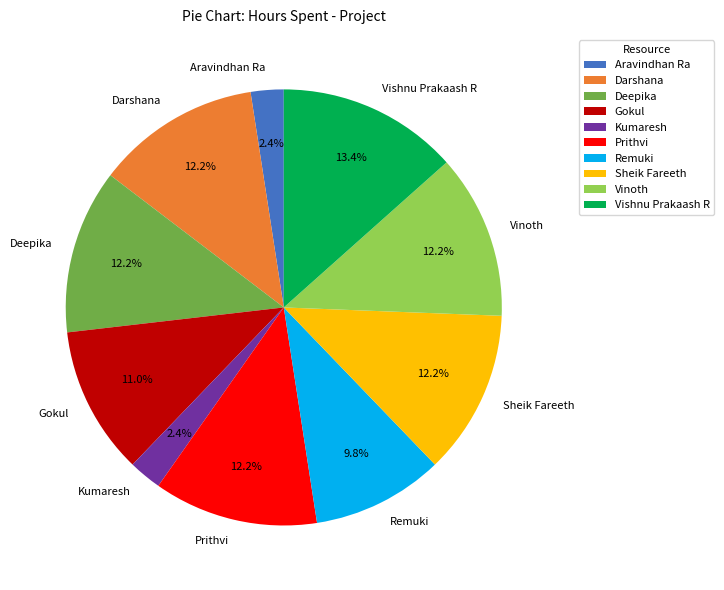

What is the total percentage of Deepika and Gokul?

23.2%